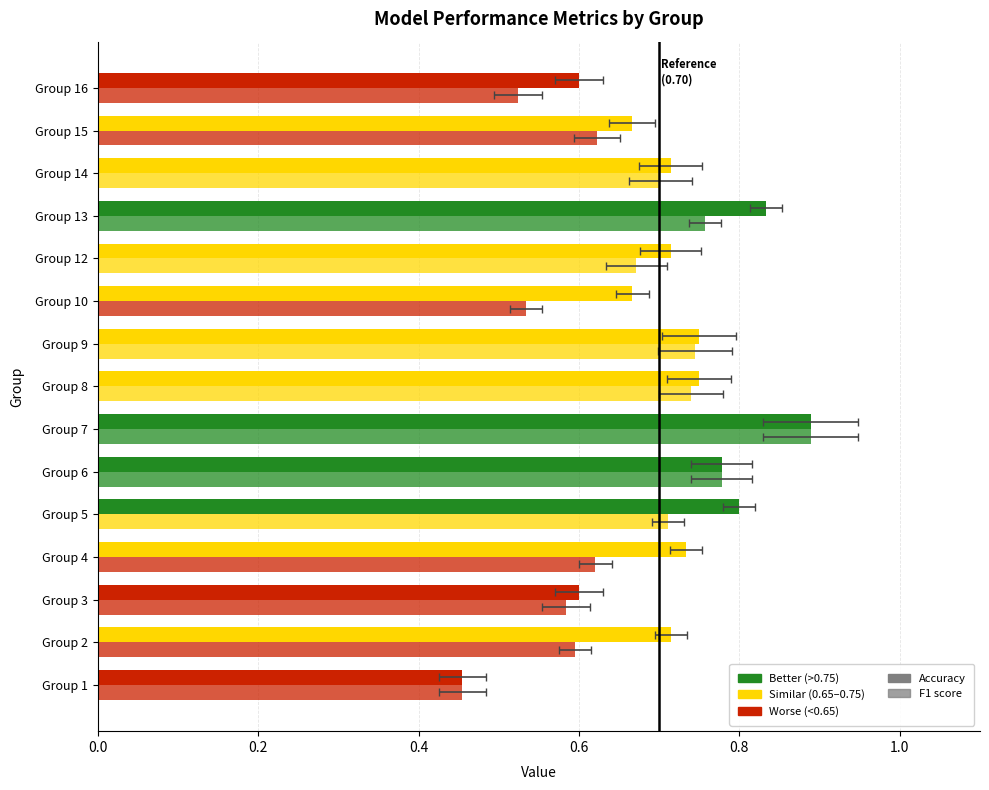

How many series are shown in this chart?

2